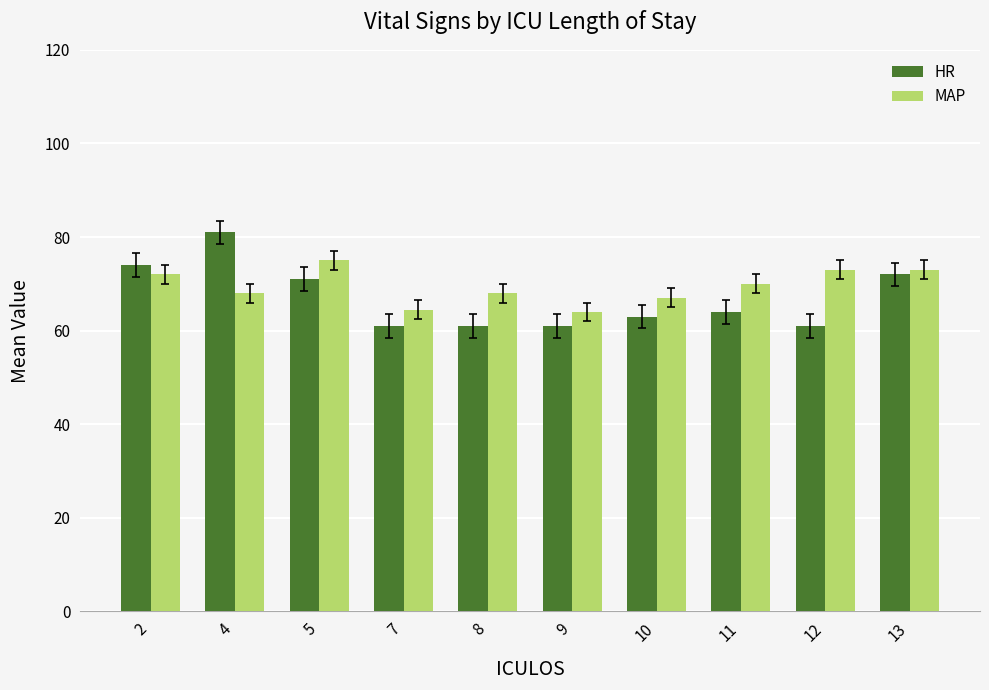

What is the minimum value shown in the chart?

61.0